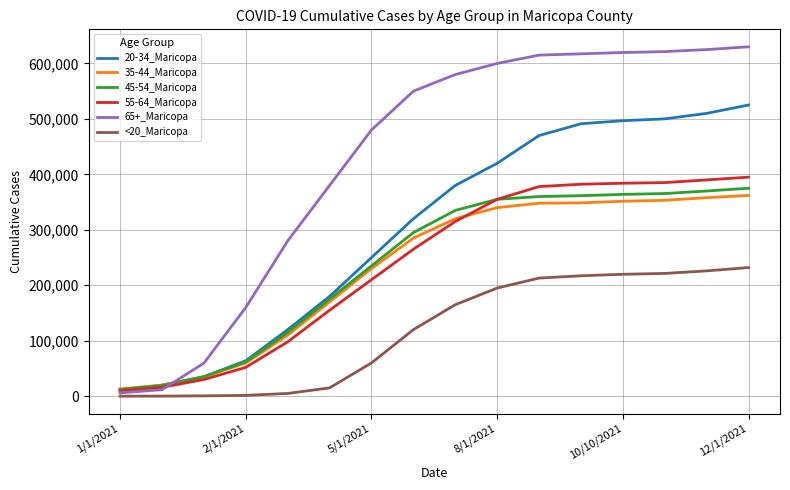

Which series has the widest spread of values?

65+_Maricopa